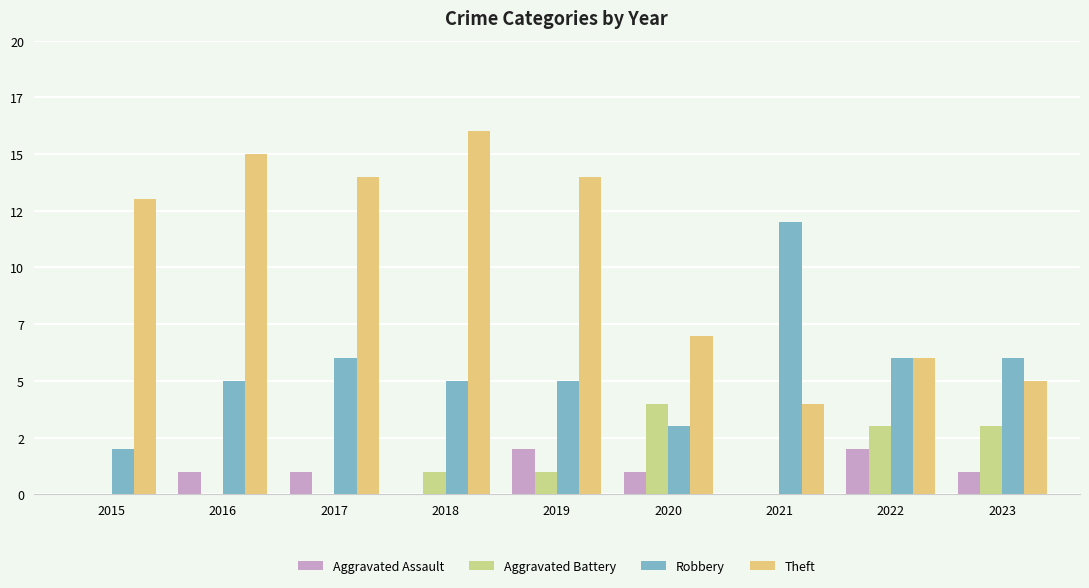

Which series changed the most between 2018 and 2020?

Theft